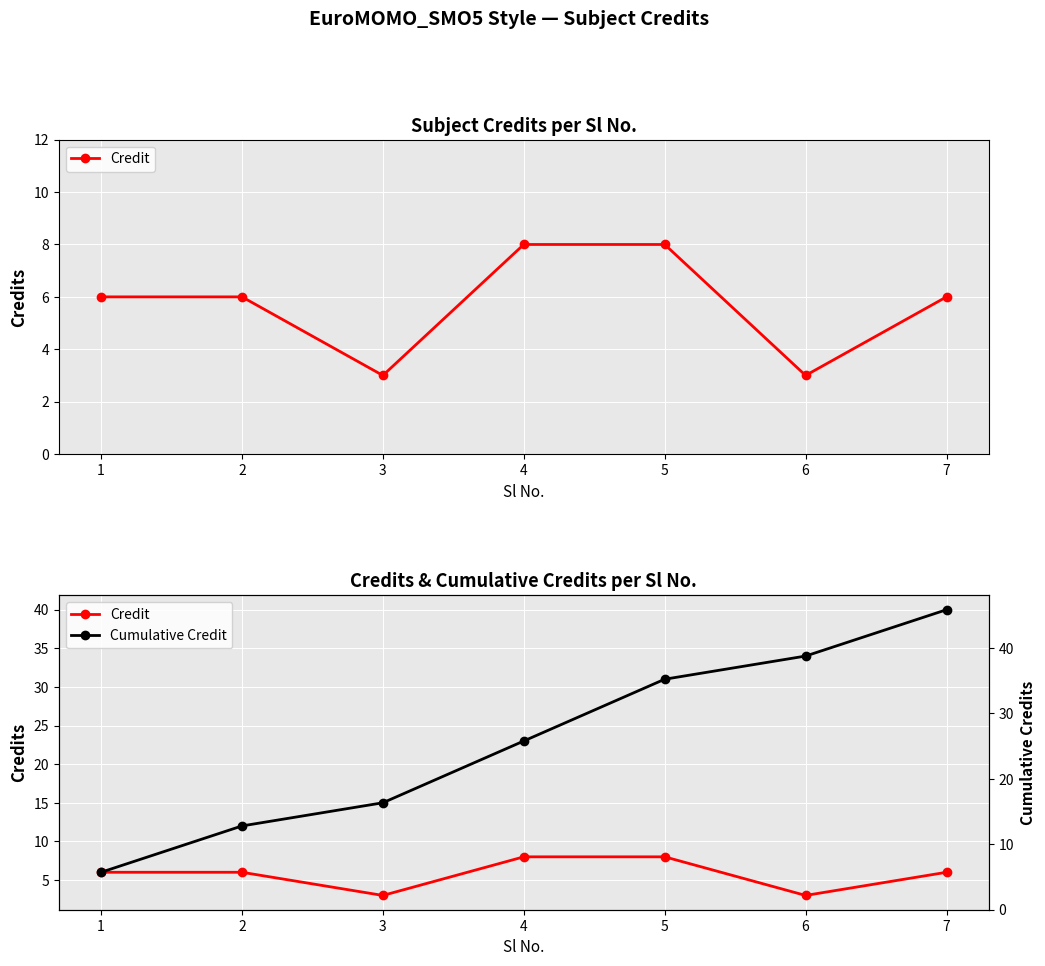

At which category does the chart reach its peak across all series?

7